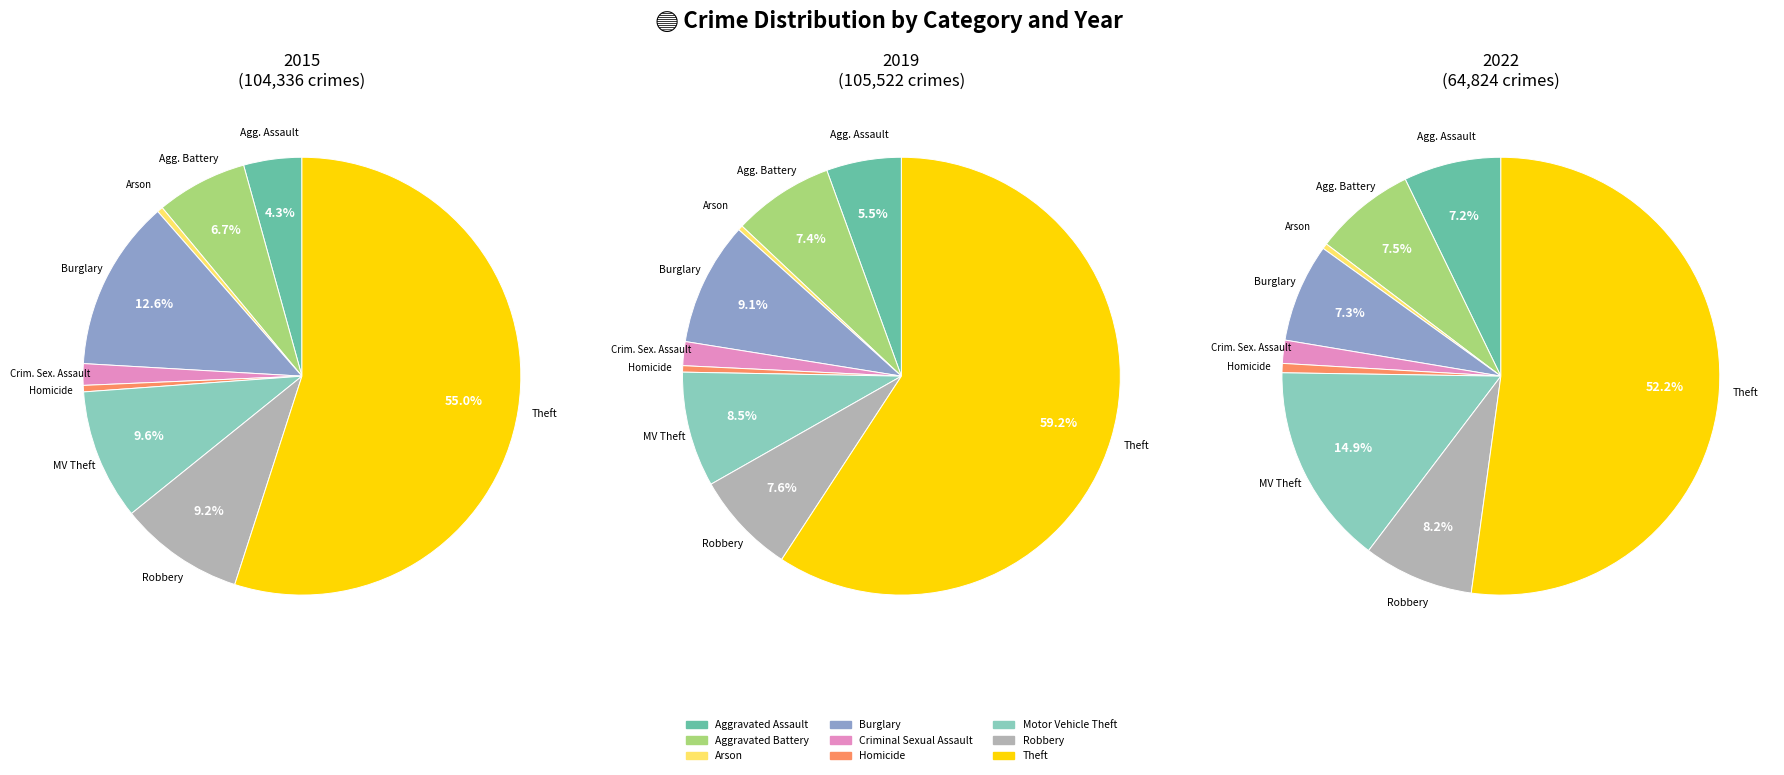

The Motor Vehicle Theft slice represents 10% of the pie. True or false?

True